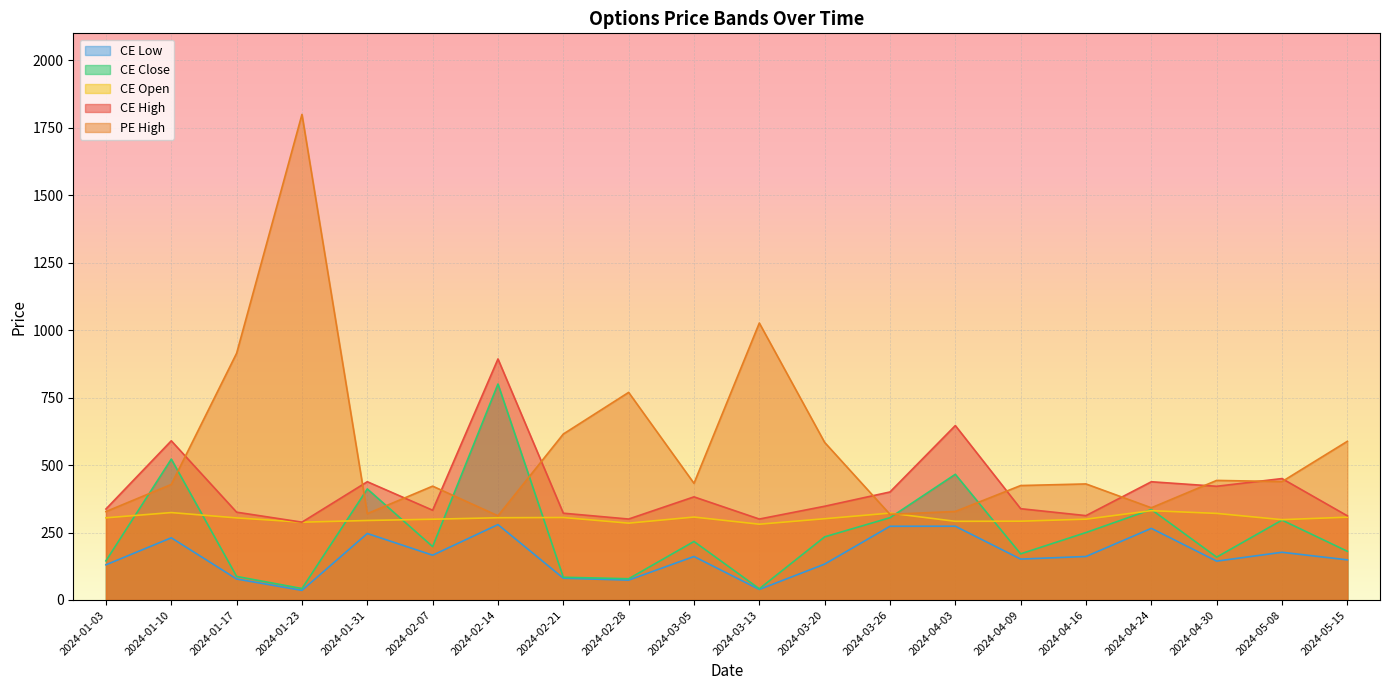

The value of CE Low at 2024-03-20 is 212.1. True or false?

False